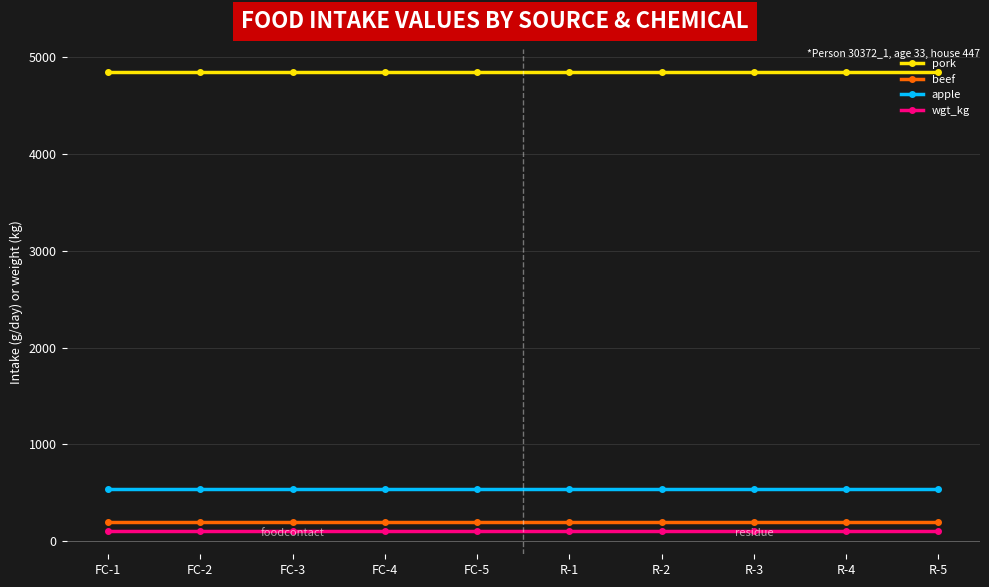

The apple series shows 542.6 at R-5. True or false?

True